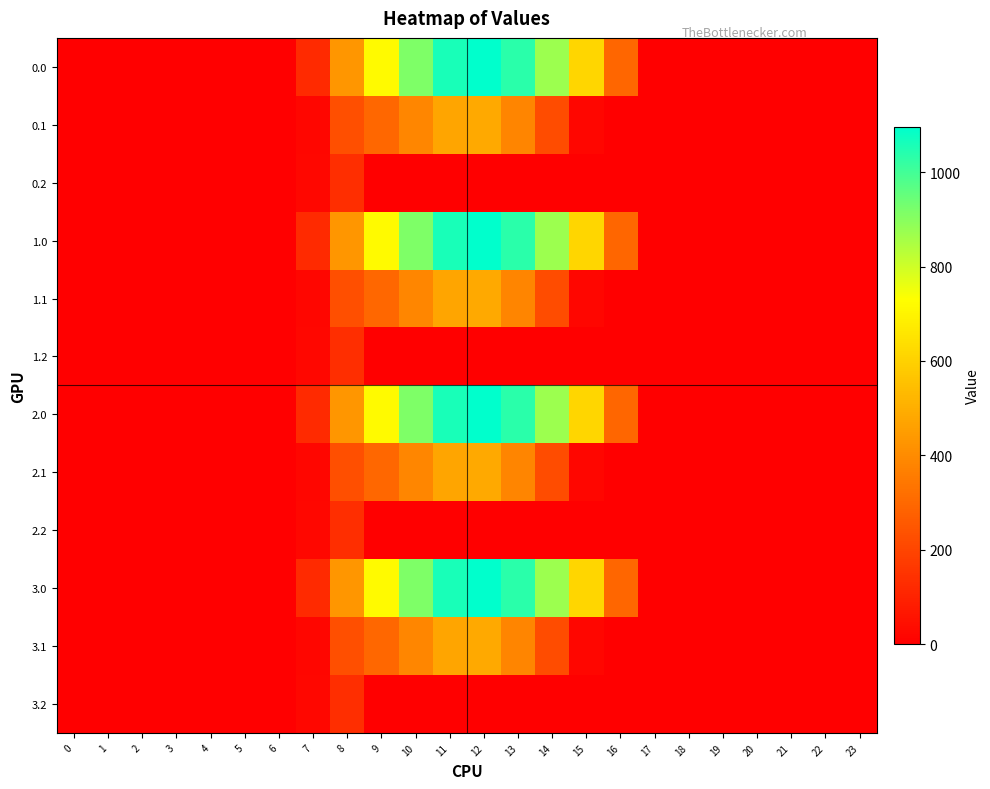

Which has a higher value, 18 or 10?

10